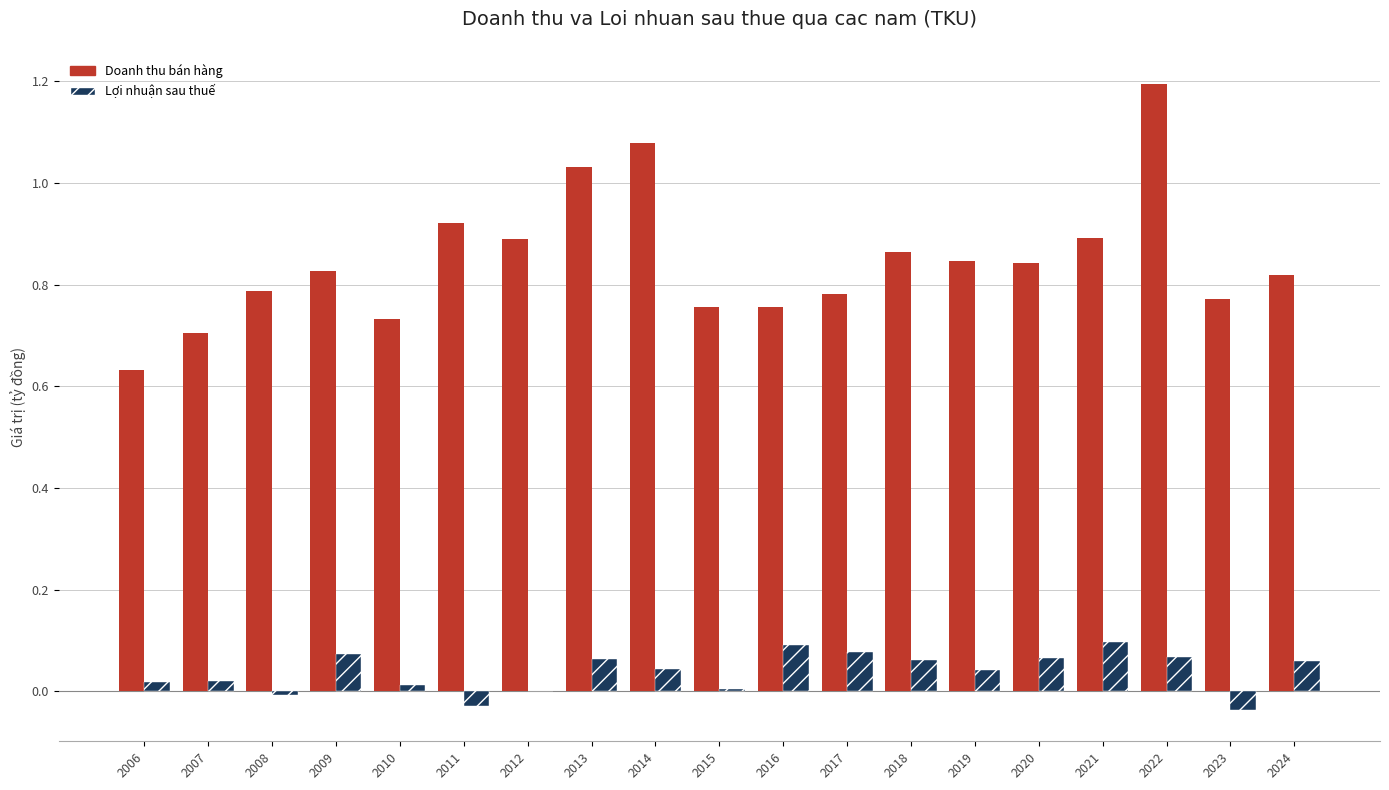

Count the number of categories in the chart.

19